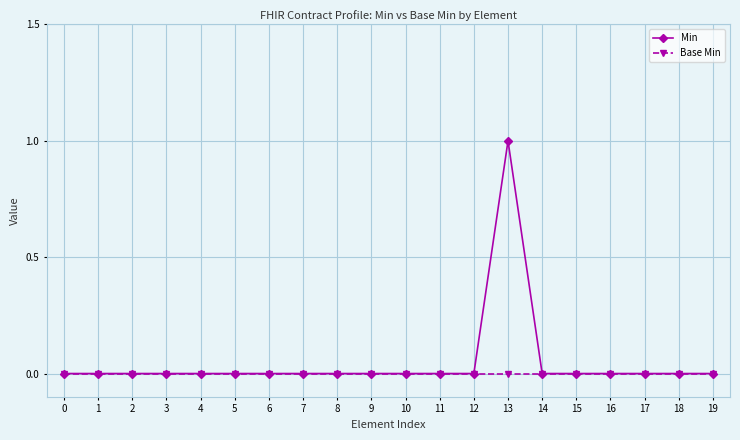

List the series in order of their peak value, highest first.

Min, Base Min